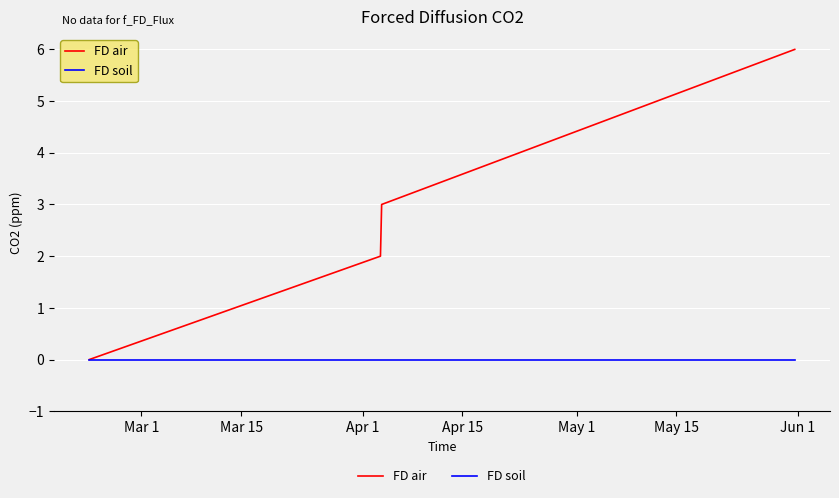

True or false: FD soil has more than 1 points higher than both neighbors.

False